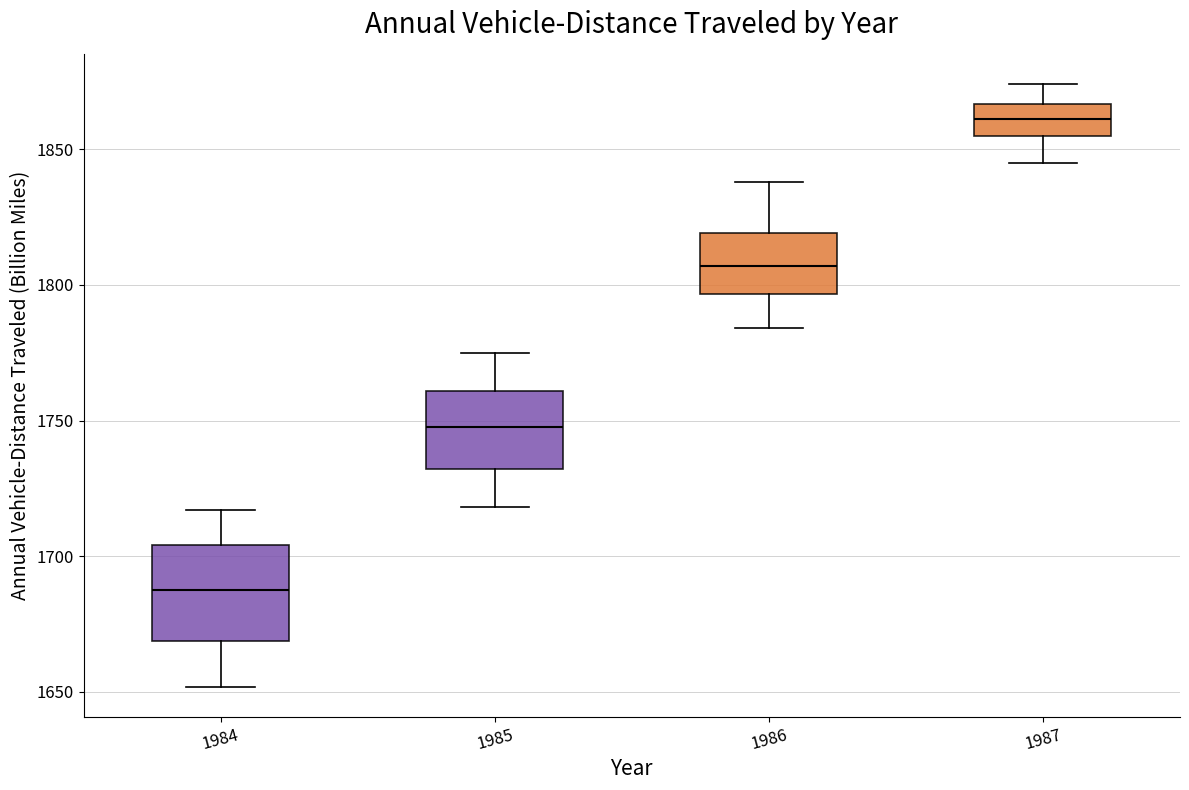

Where does the upper whisker of the box at x = 1985 end on the y-axis? The values are not printed on the chart, so give them approximately, as read against the axis.

1775